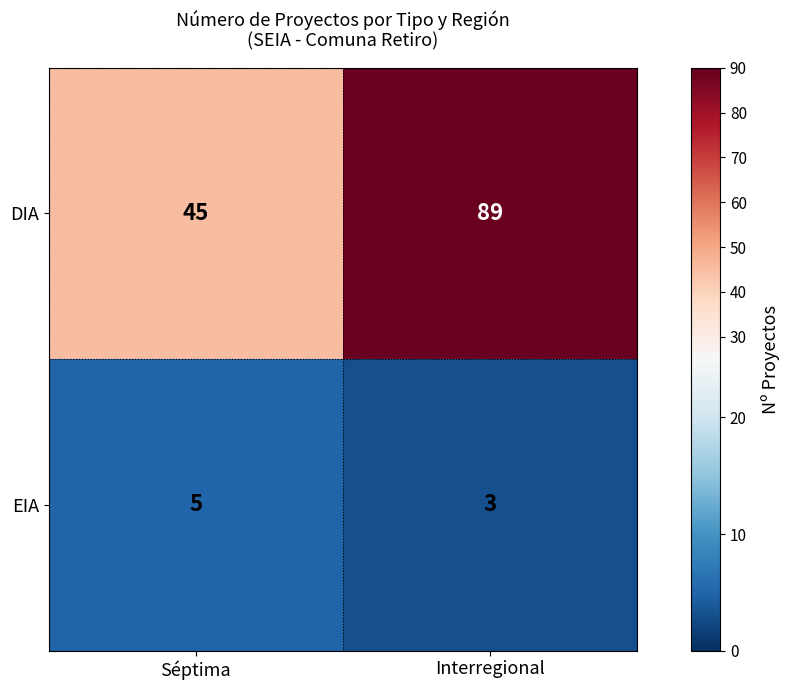

Rank the series by their average value, from highest to lowest.

DIA, EIA